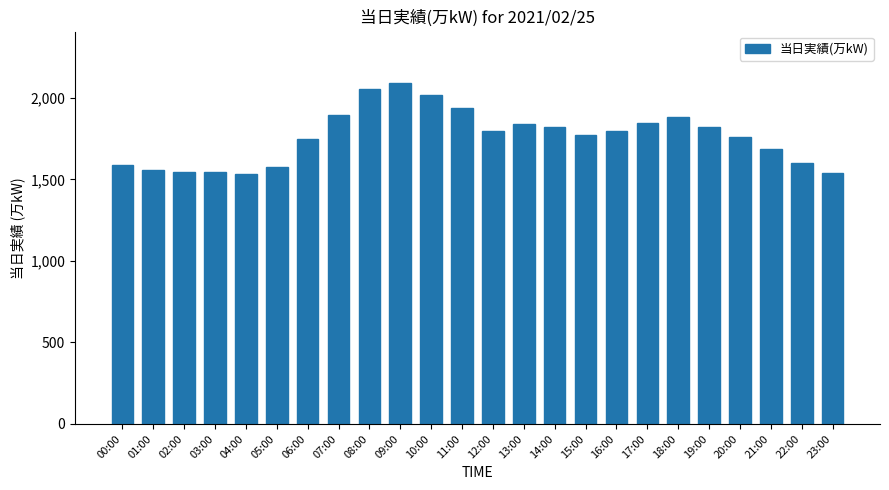

The value at 21:00 is 1689. True or false?

True